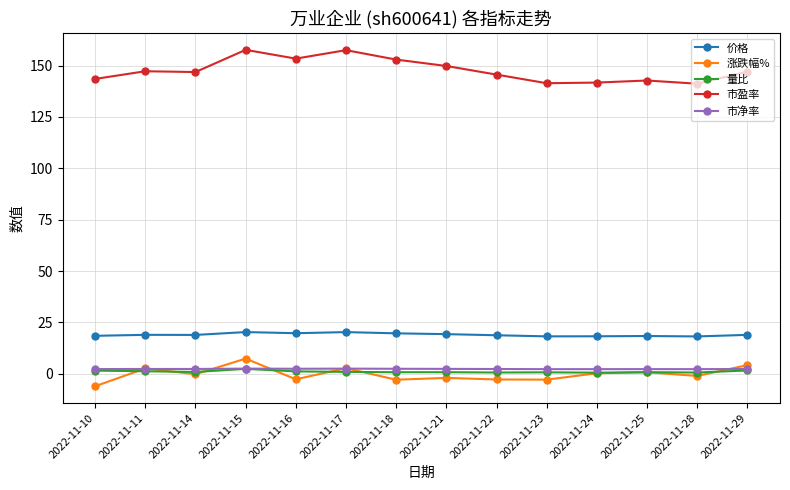

Is the value of 涨跌幅% at 2022-11-14 greater than the value of 价格 at 2022-11-10?

No